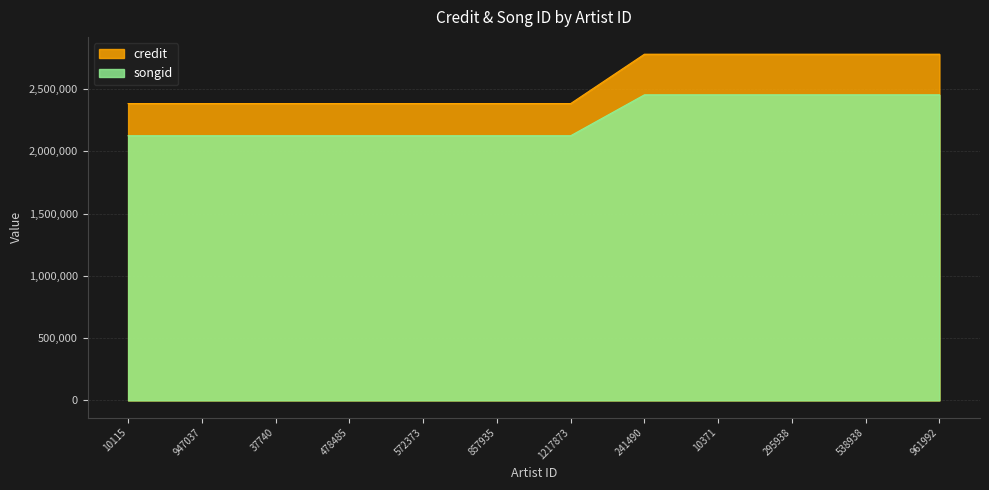

How many data points in songid are above 2382705?

5